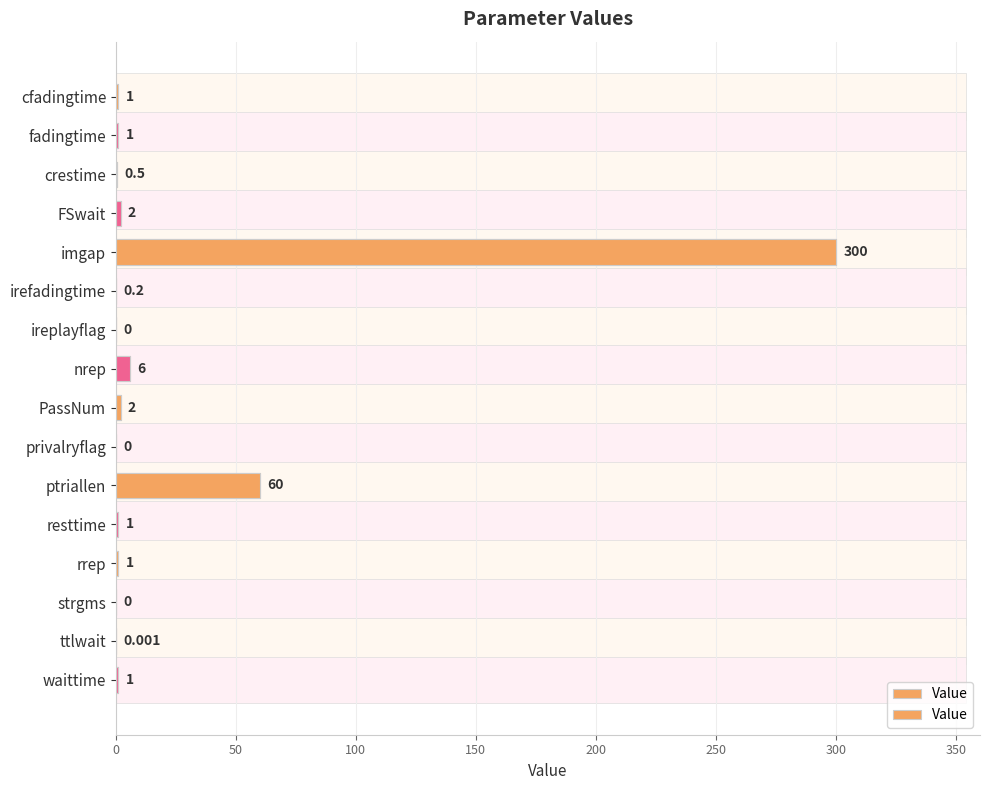

Are the bars grouped side by side (vs. stacked)?

No